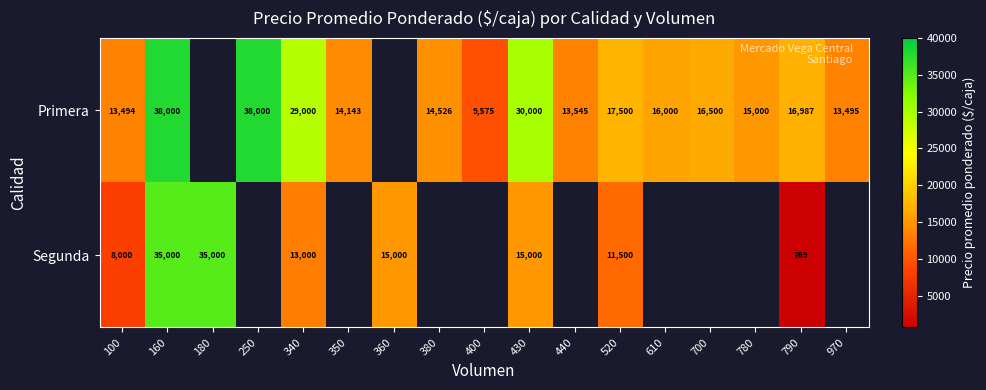

The value of Primera at 610 is 16000. True or false?

True